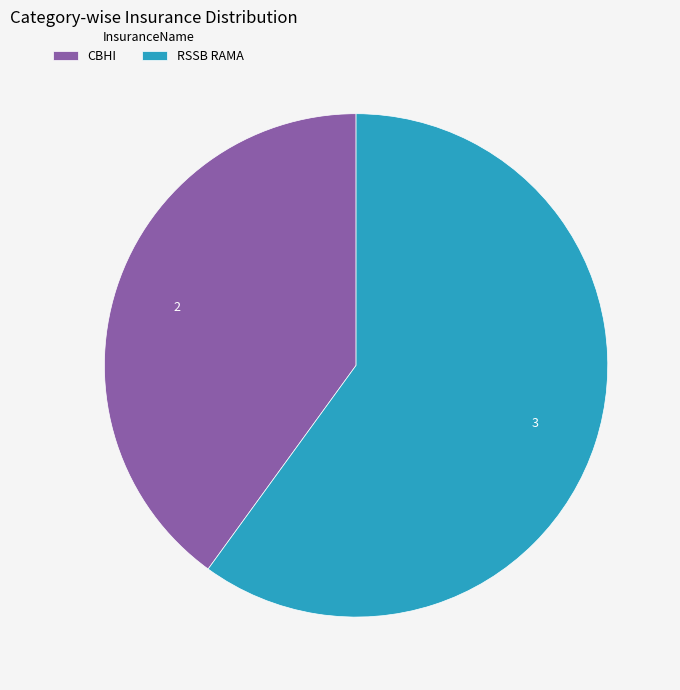

Is the sum of CBHI and RSSB RAMA greater than half?

Yes